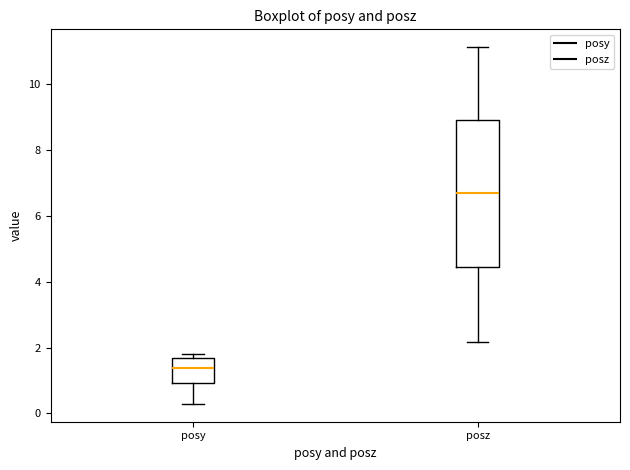

Where does the median line of the box for posy sit on the y-axis? The values are not printed on the chart, so give them approximately, as read against the axis.

1.4